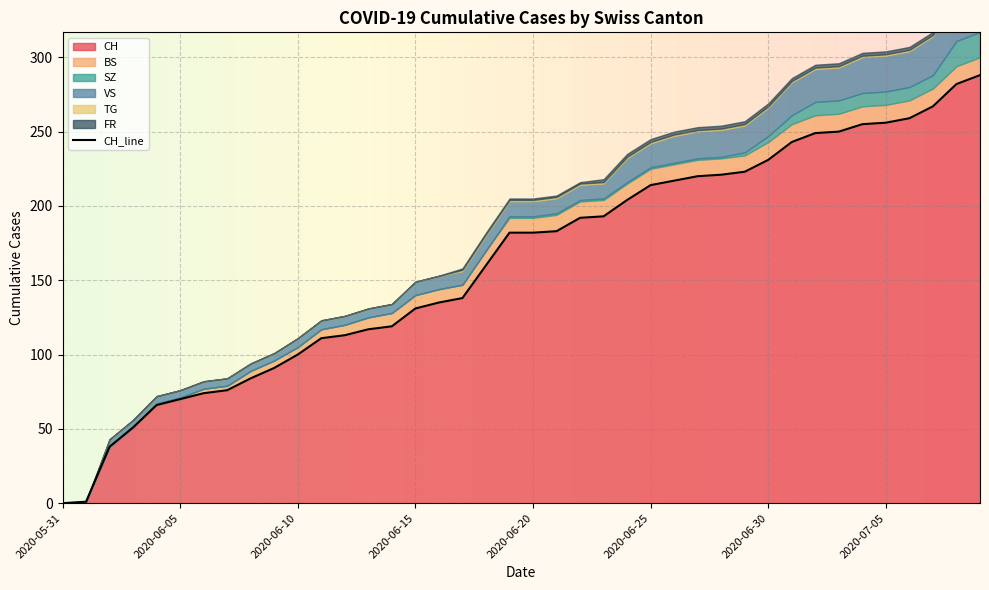

Which label corresponds to the smallest value in the chart?

2020-05-31